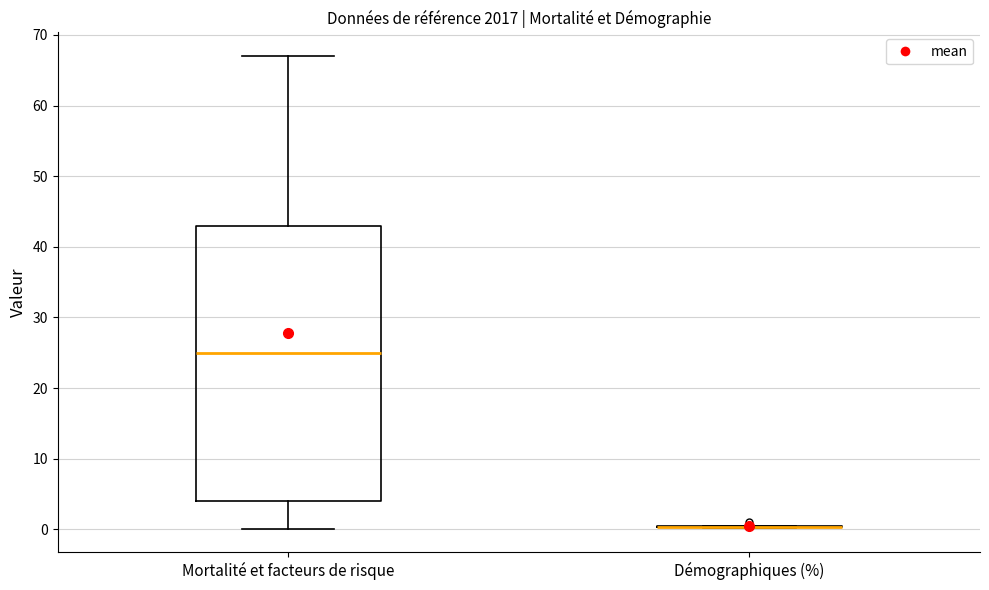

Reading left to right, transcribe this box plot: for each box, give where its median line is, the range the box spans, and where its two whiskers end, as read against the y-axis. The values are not printed on the chart, so give them approximately, as read against the axis.

Mortalité et facteurs de risque: median 25, box 4 to 43, whiskers 0 to 67
Démographiques (%): box collapsed to a line at 0, whiskers 0 to 1